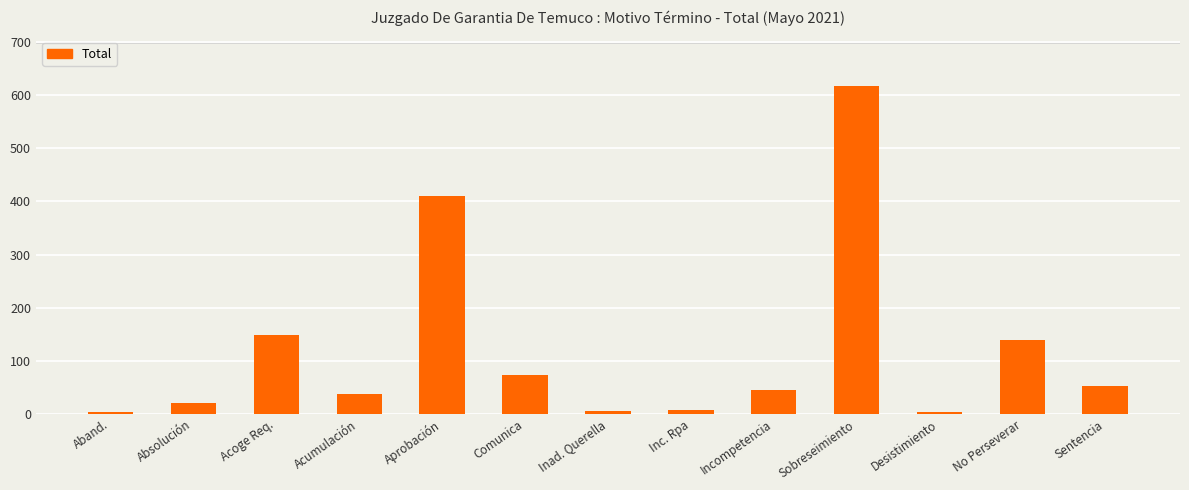

What is the greatest value displayed?

618